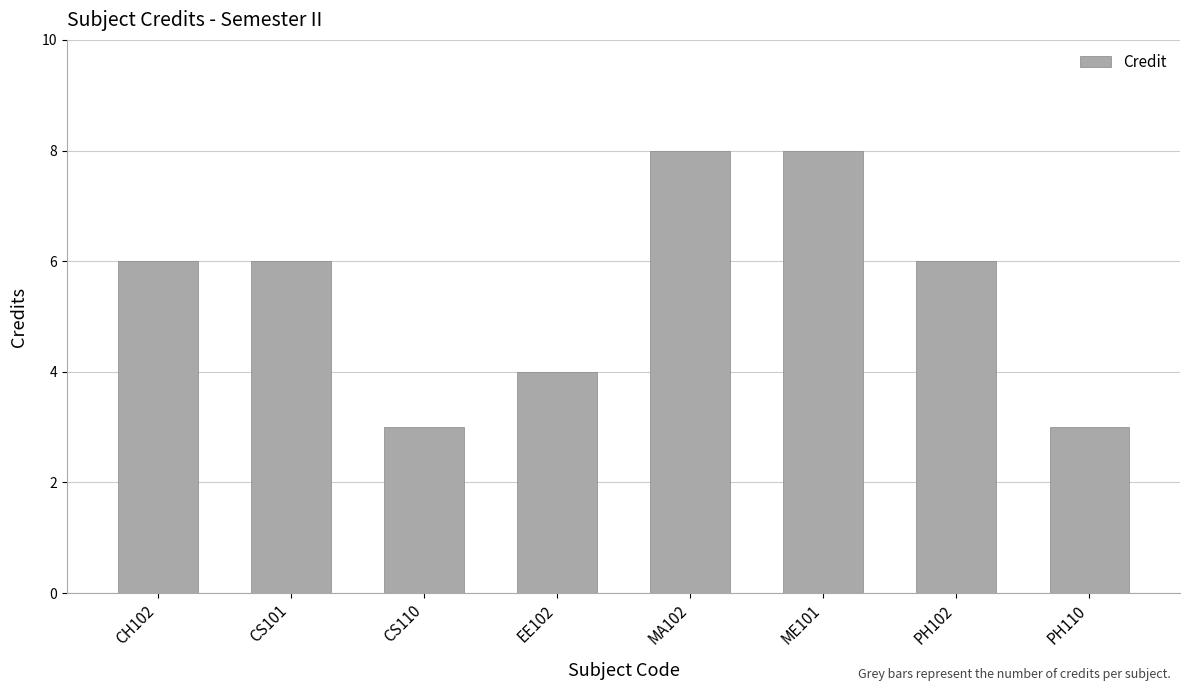

What is the minimum value shown in the chart?

3